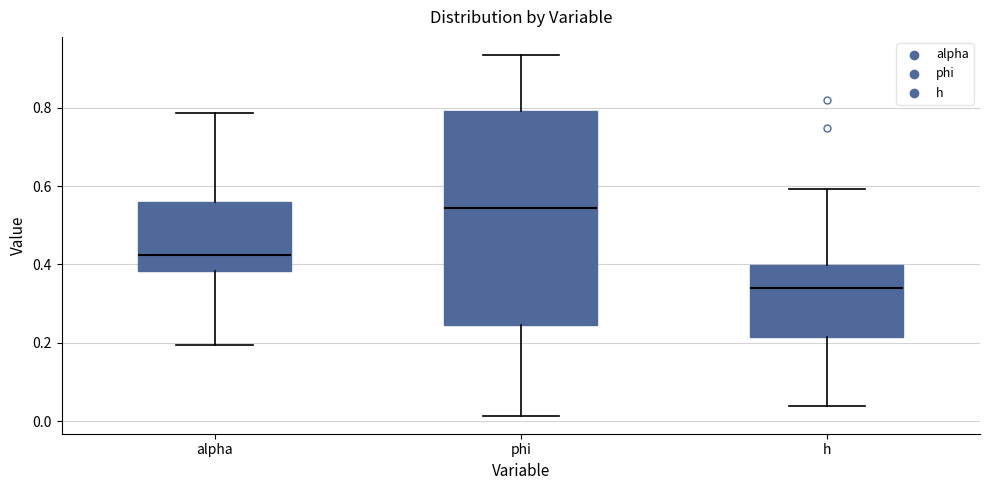

Reading left to right, transcribe this box plot: for each box, give where its median line is, the range the box spans, and where its two whiskers end, as read against the y-axis. The values are not printed on the chart, so give them approximately, as read against the axis.

alpha: median 0.42, box 0.38 to 0.56, whiskers 0.20 to 0.78
phi: median 0.54, box 0.24 to 0.80, whiskers 0.02 to 0.94
h: median 0.34, box 0.22 to 0.40, whiskers 0.04 to 0.60